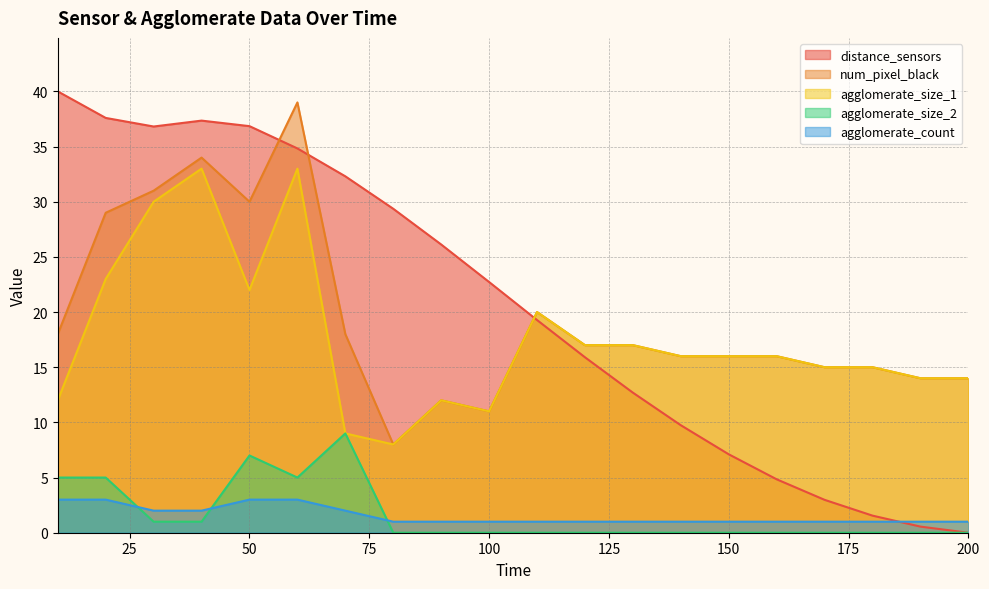

At how many categories does at least one series exceed 0?

20